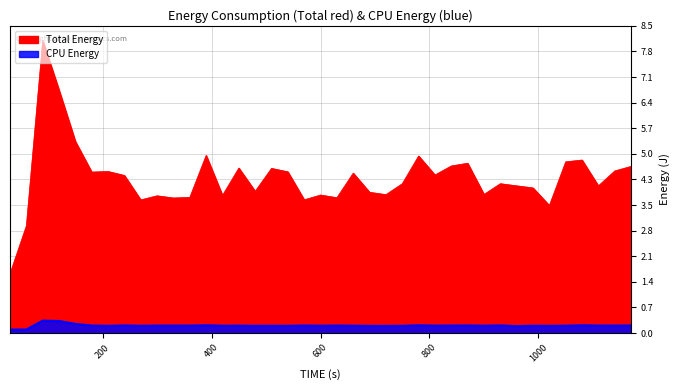

Which series has the widest spread of values?

Total Energy